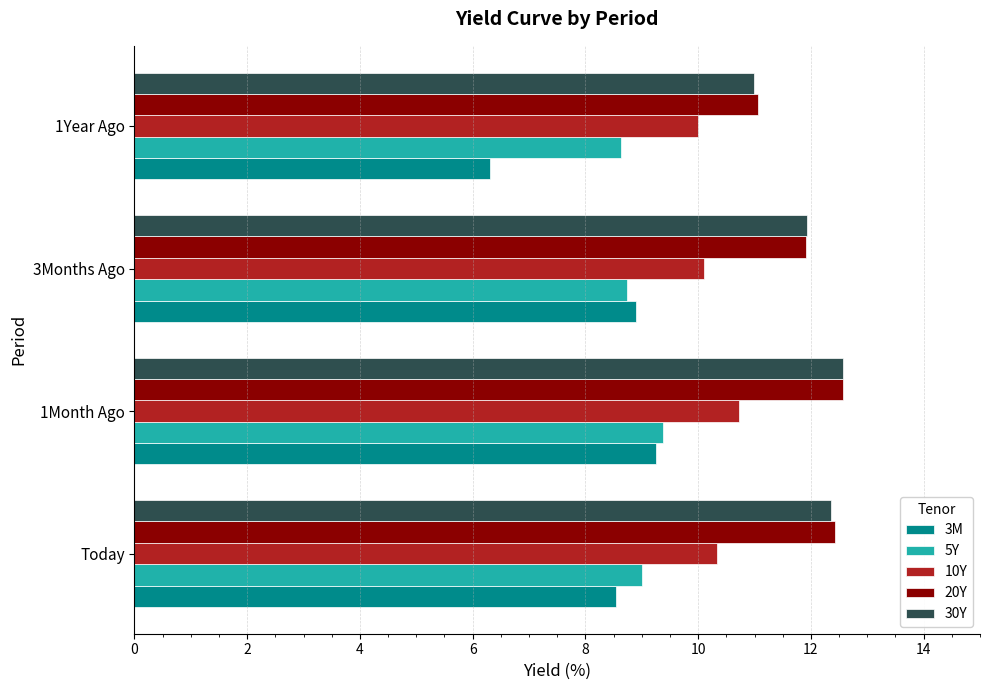

List the labels in order of 3M value, smallest first.

1Year Ago, Today, 3Months Ago, 1Month Ago